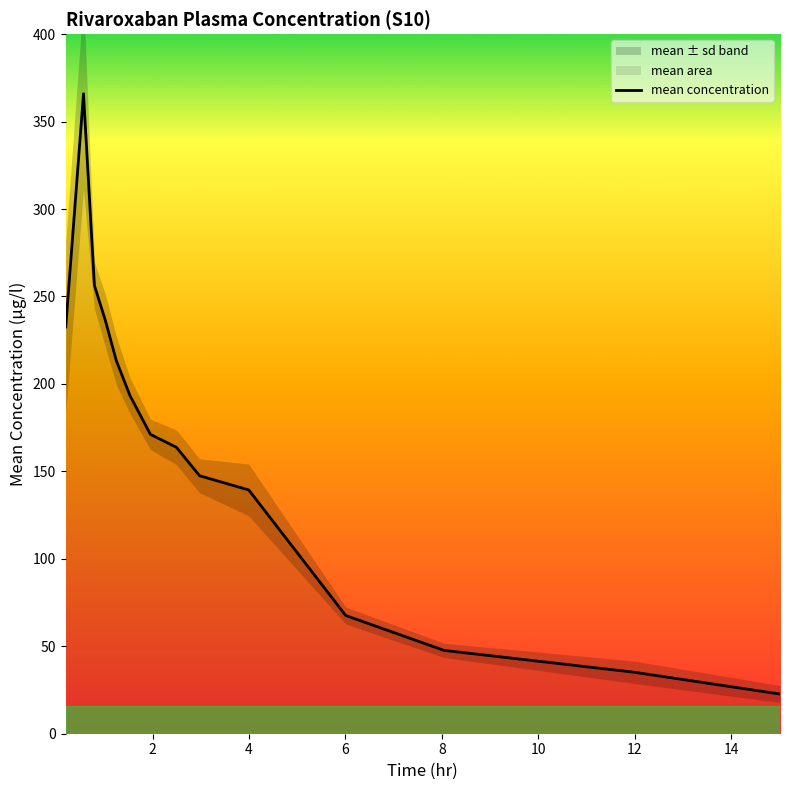

What is the minimum value for mean concentration?

22.7